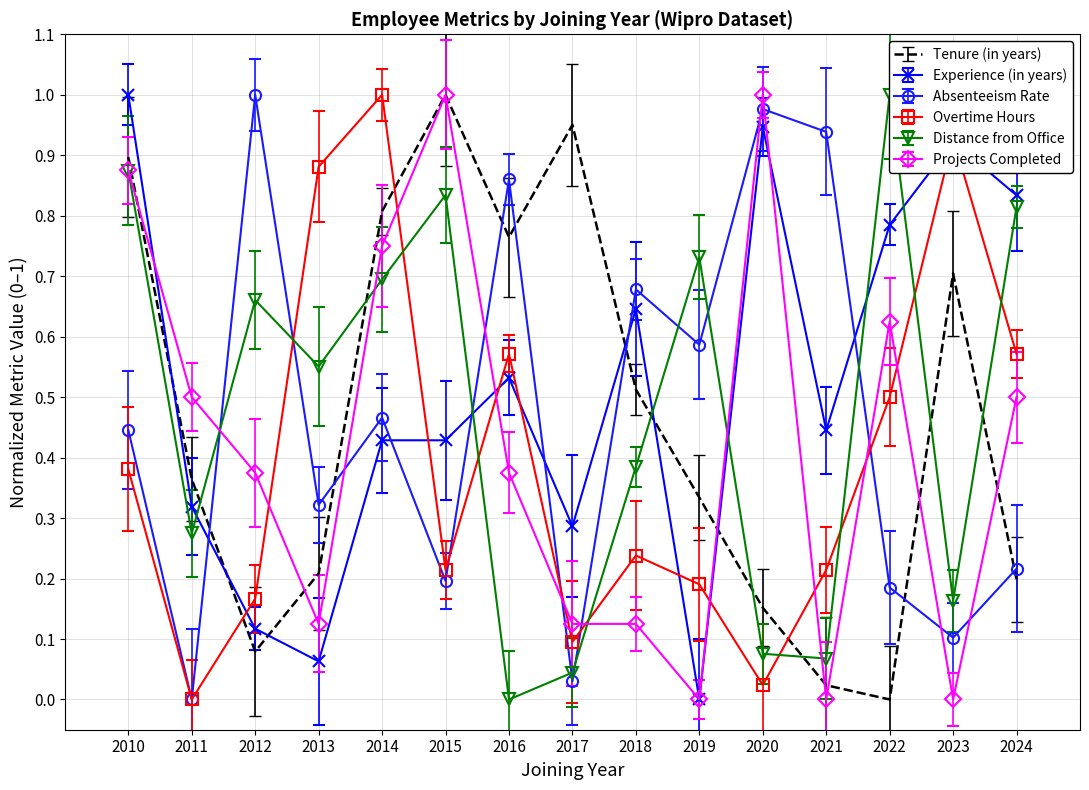

At which label is Overtime Hours closest to 0?

2011